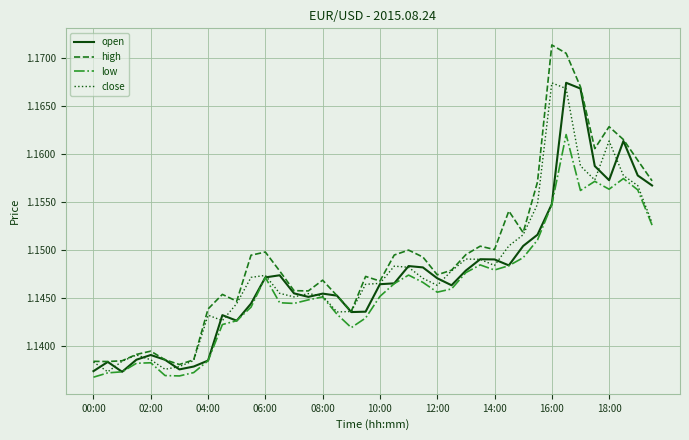

True or false: low and high intersect in this chart.

False